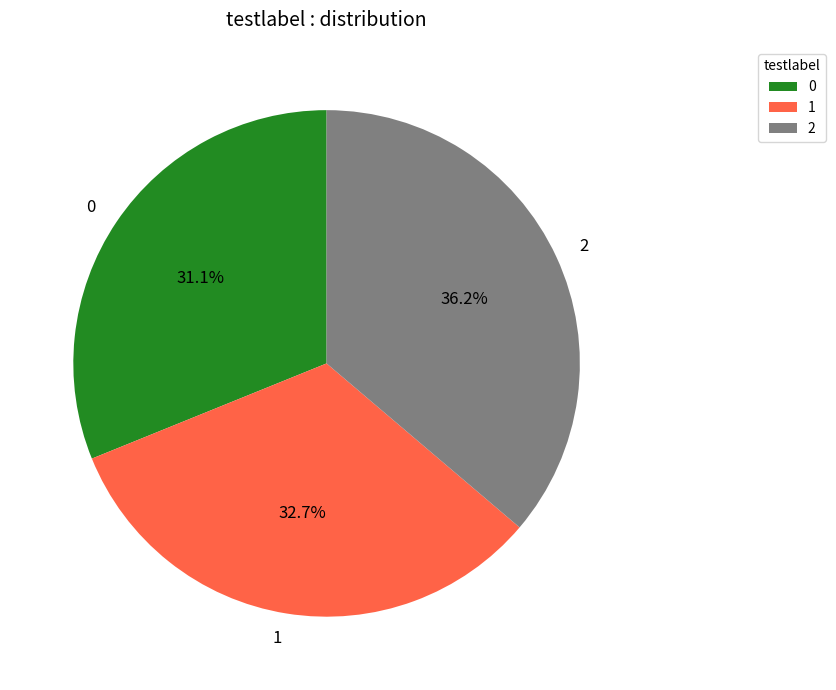

How many slices are in this pie chart?

3